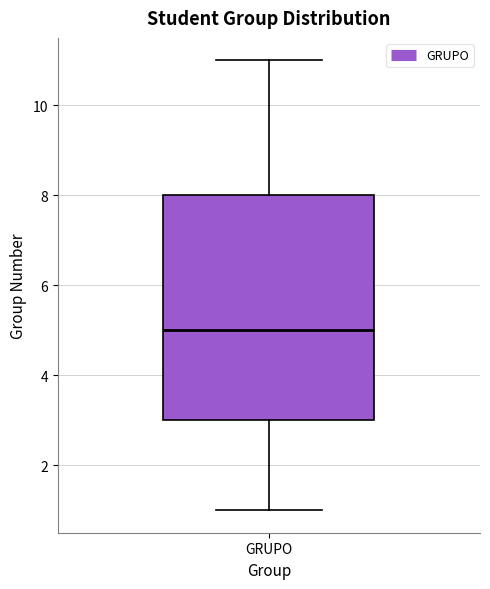

Read this box plot against the y-axis: the position of the median line, the range covered by the box, and the ends of both whiskers. The values are not printed on the chart, so give them approximately, as read against the axis.

median 5, box 3 to 8, whiskers 1 to 11